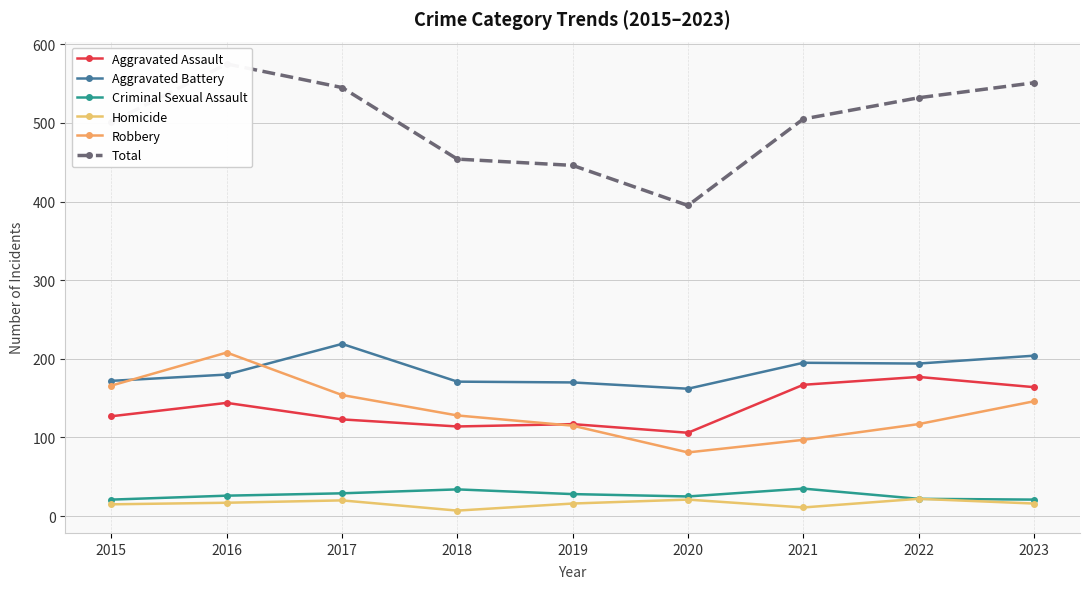

Where does the Aggravated Battery series first go above 180?

2017